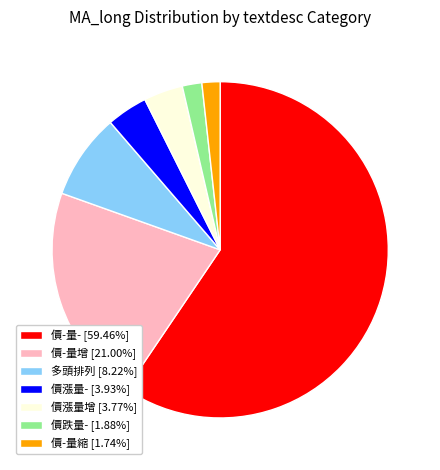

Is there a majority slice in this chart?

Yes